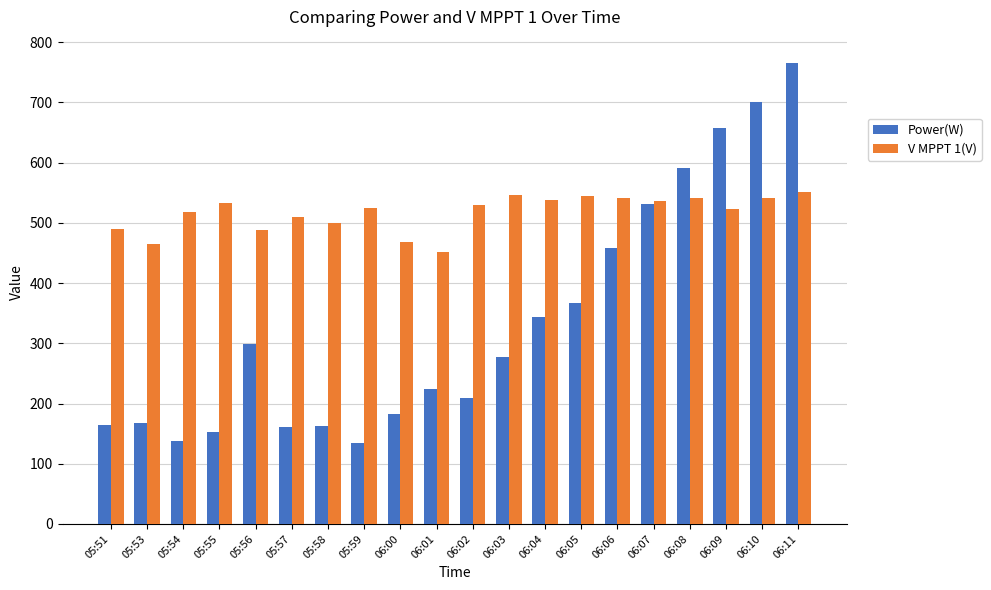

What is the sum of the Power(W) values at 05:59 and 06:07?

665.0